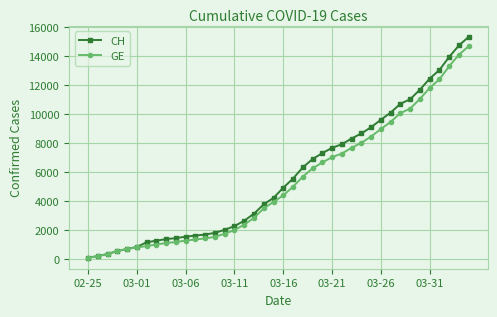

What is the lowest value of the CH series?

72